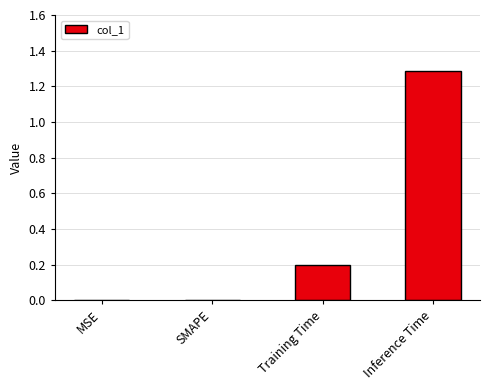

Which has a higher value, Inference Time or Training Time?

Inference Time